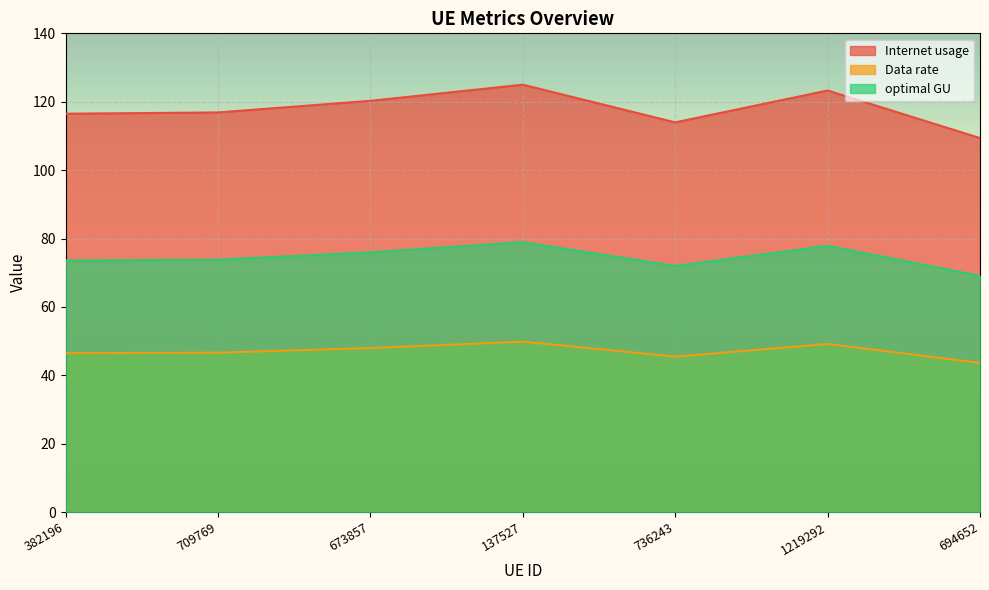

Reading right to left, transcribe all the data shown in this chart.

Internet usage: 109.4	123.3	114.0	125.0	120.3	116.9	116.5
Data rate: 43.6	49.2	45.5	49.8	48.0	46.6	46.5
optimal GU: 69.1	77.9	72.0	78.9	75.9	73.8	73.6